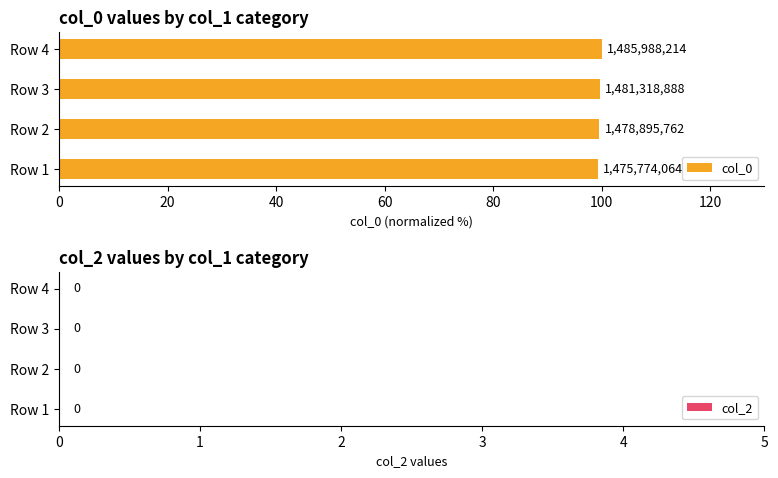

How many bars are there in total?

4